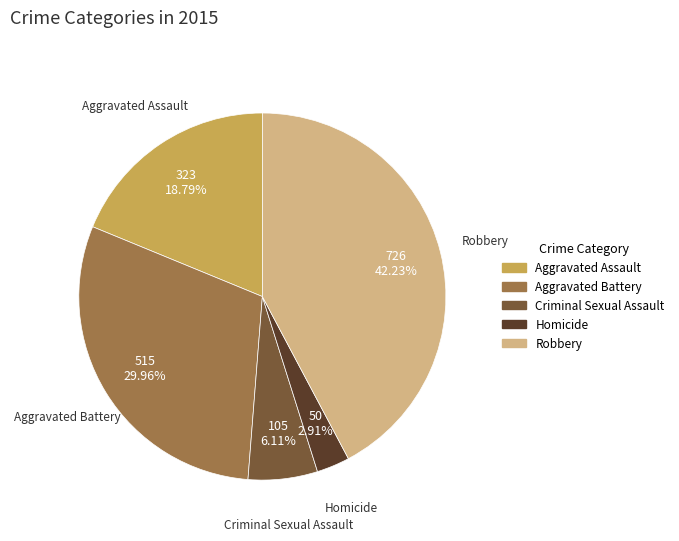

To the nearest percent, what is the average slice percentage?

20%